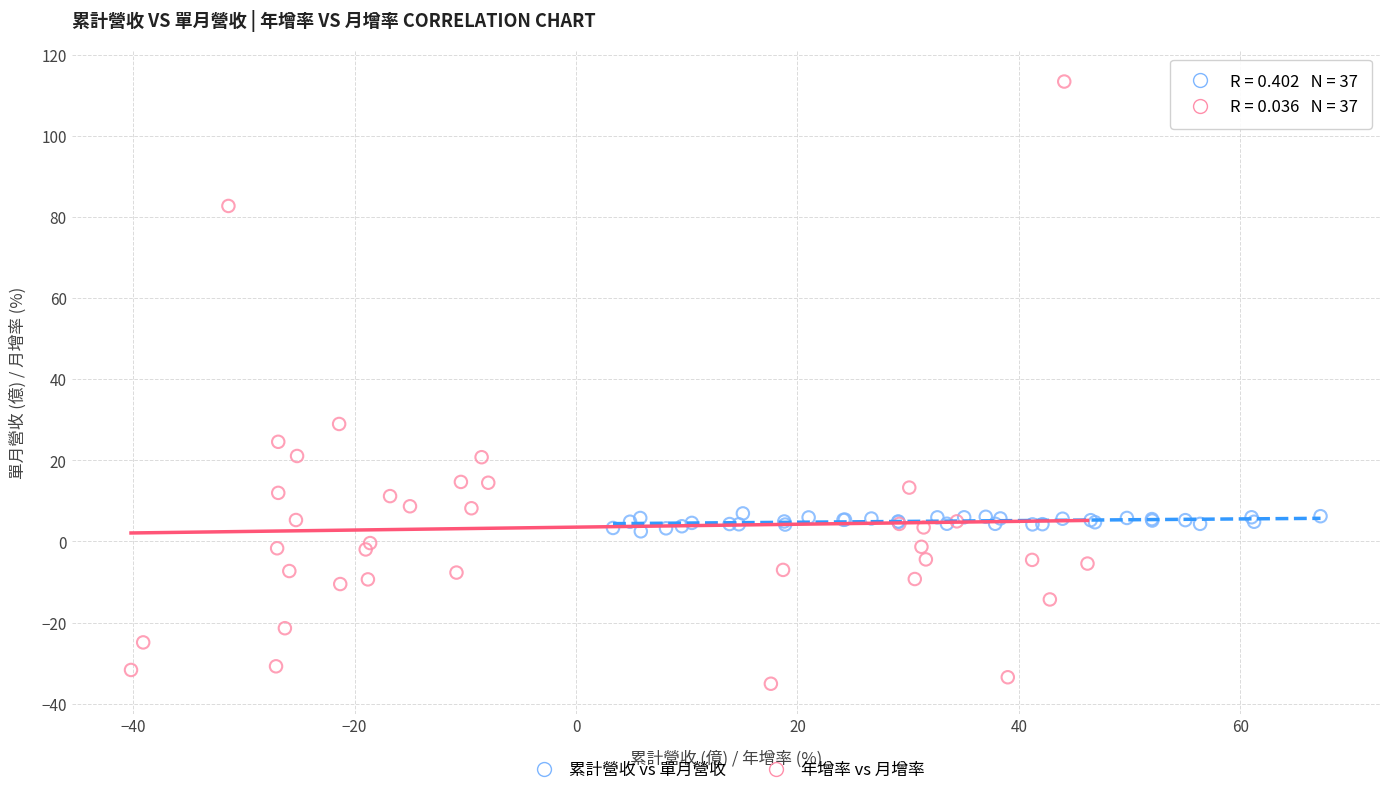

What are all the series names shown in the legend?

累計營收 vs 單月營收, 年增率 vs 月增率